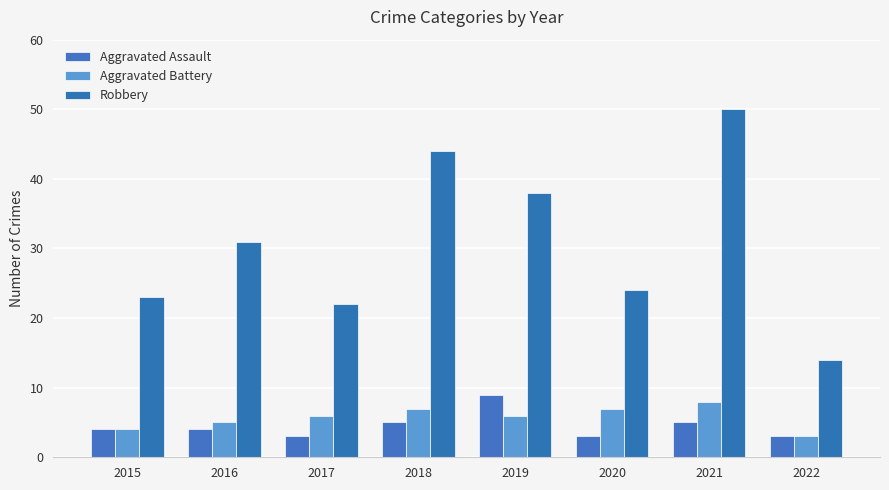

Which series has the widest spread of values?

Robbery